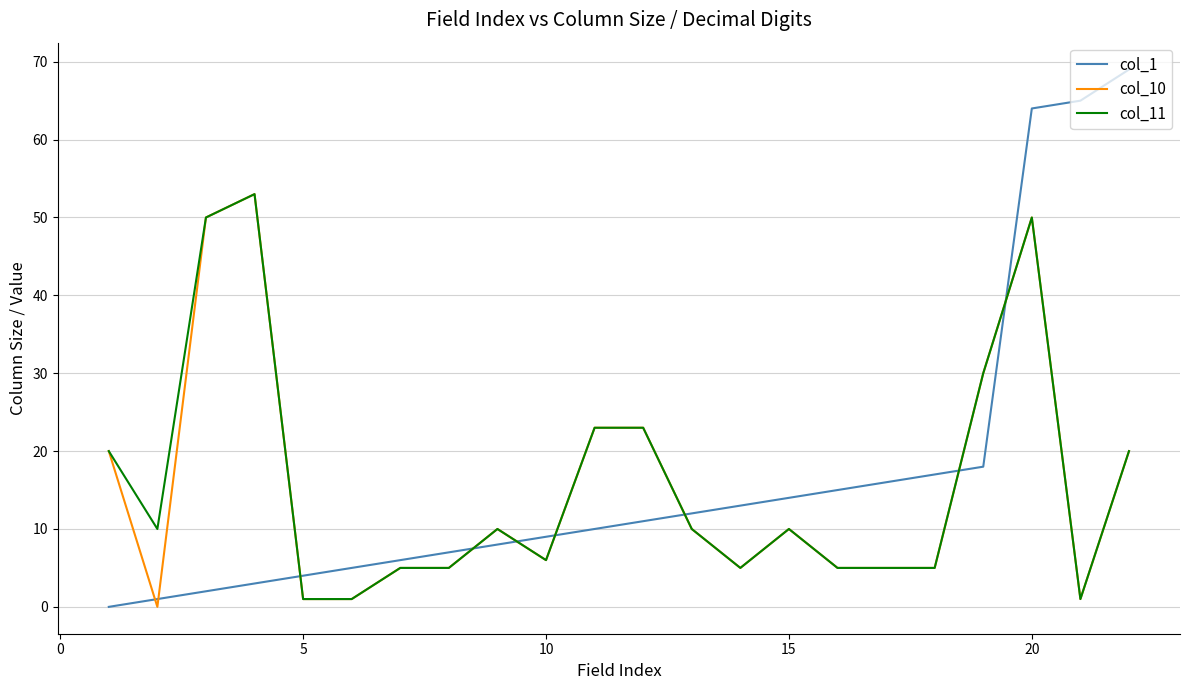

Reading right to left, list all the values displayed in this chart.

col_1: 69	65	64	18	17	16	15	14	13	12	11	10	9	8	7	6	5	4	3	2	1	0
col_10: 20	1	50	30	5	5	5	10	5	10	23	23	6	10	5	5	1	1	53	50	0	20
col_11: 20	1	50	30	5	5	5	10	5	10	23	23	6	10	5	5	1	1	53	50	10	20